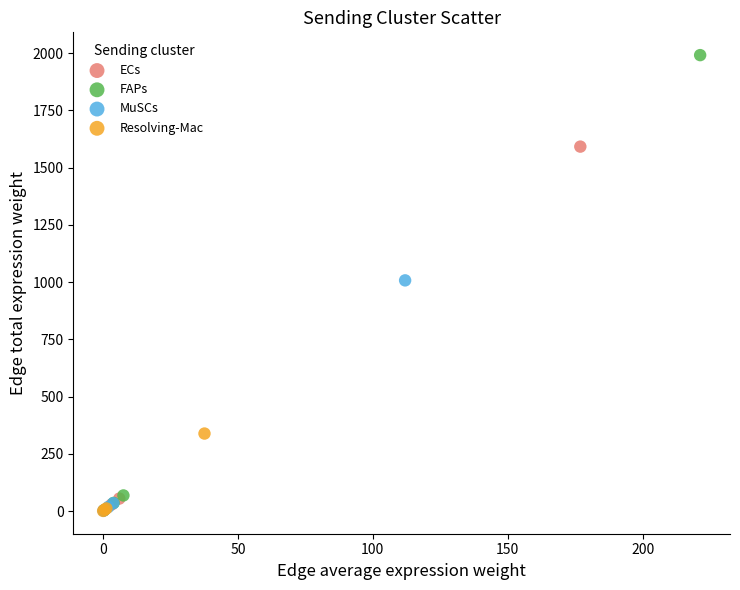

Which series contains the highest Y value?

FAPs